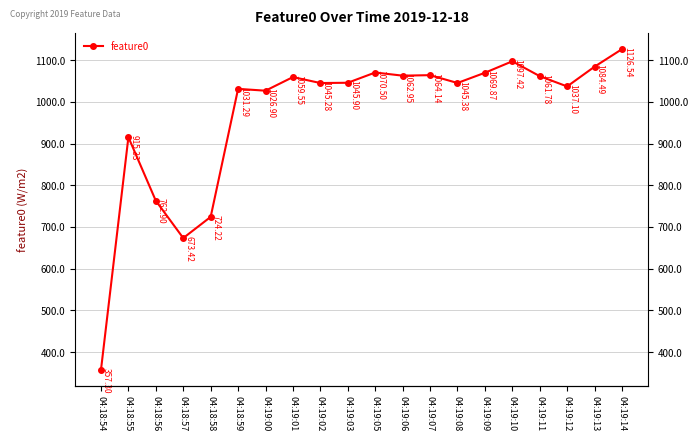

How many lines are shown in the chart?

1